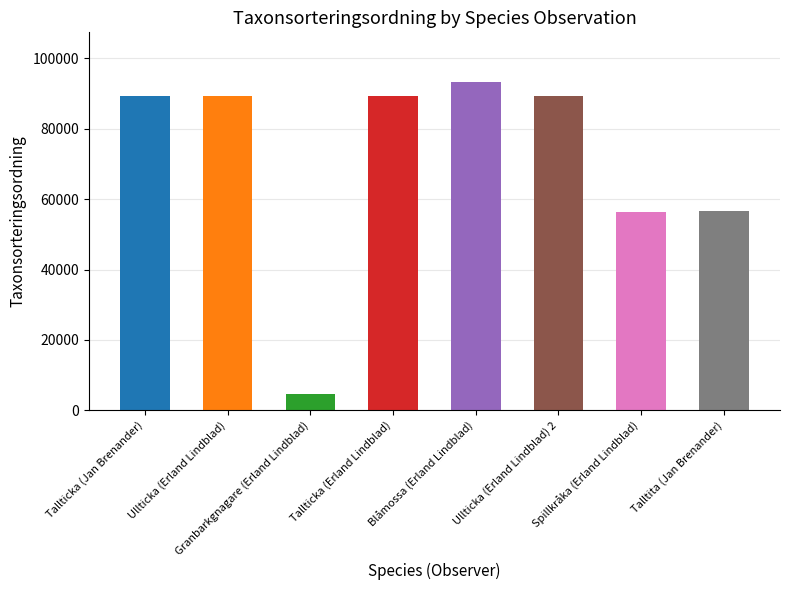

What is the label of the 6th bar from the right?

Granbarkgnagare (Erland Lindblad)